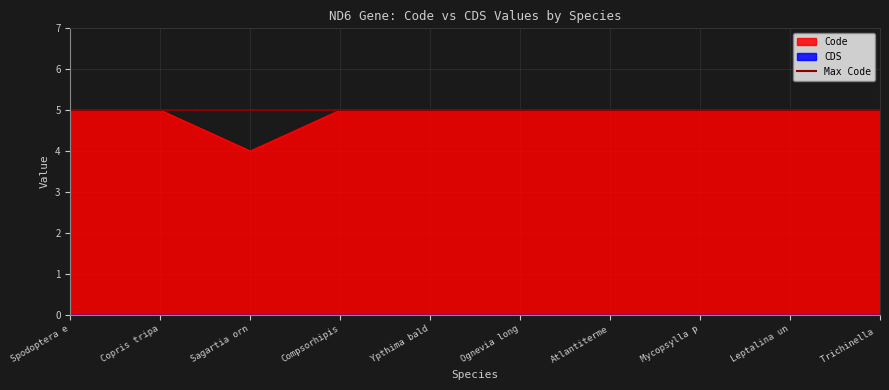

The Code series shows 5 at Atlantiterme. True or false?

True